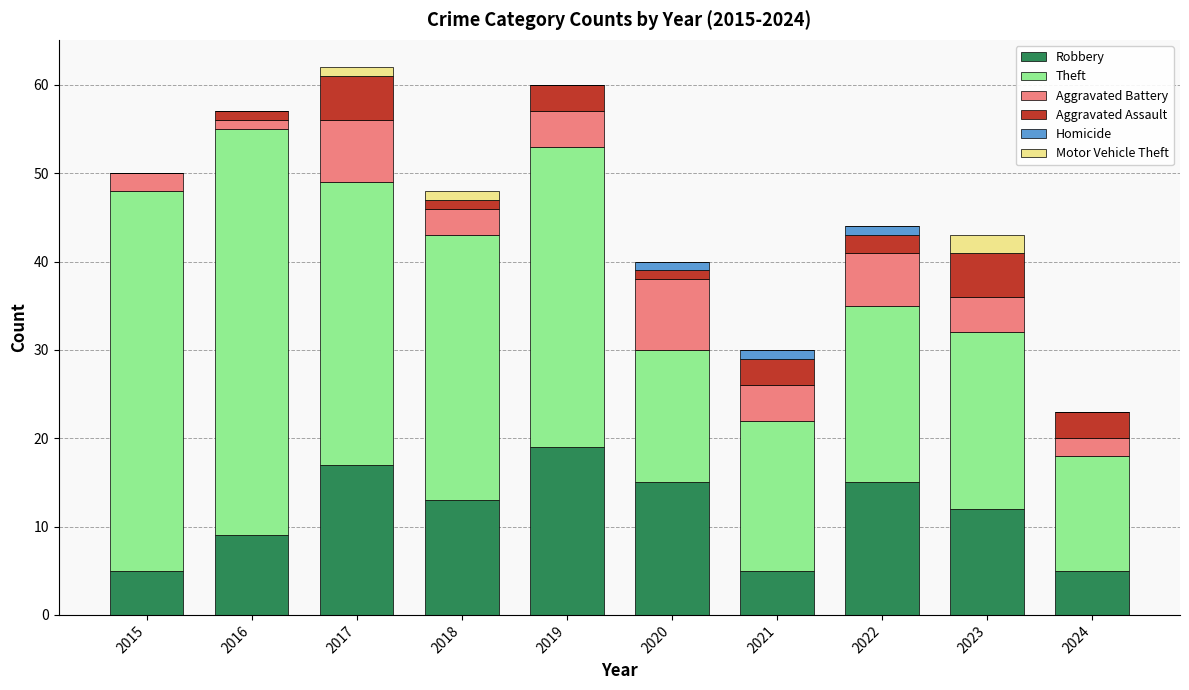

At which label does Robbery reach its peak?

2019